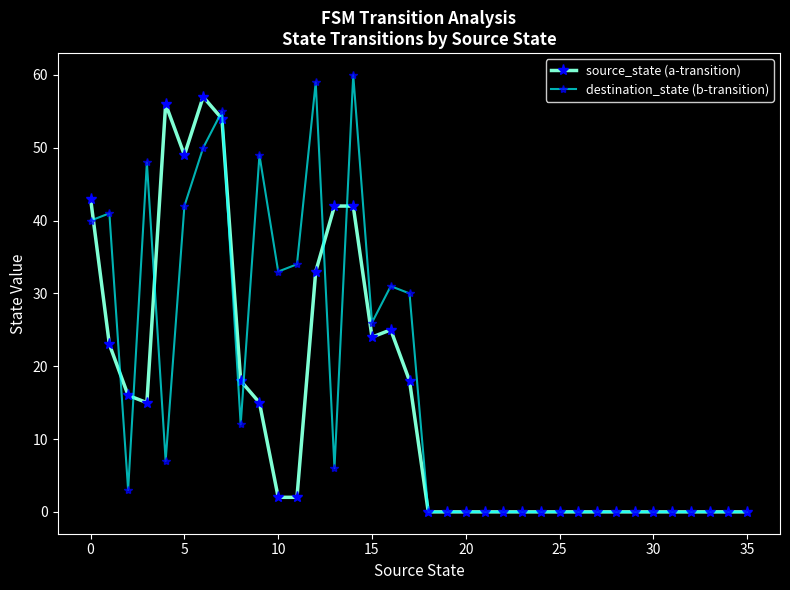

Rank the series by their maximum value, from lowest to highest.

source_state (a-transition), destination_state (b-transition)